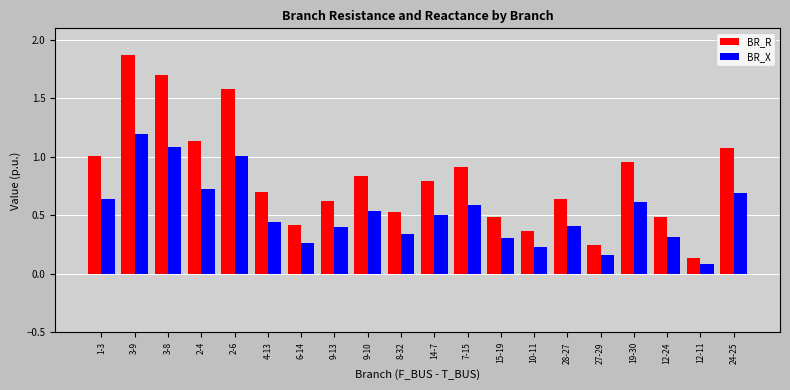

Between 14-7 and 12-24, which series saw the biggest shift?

BR_R